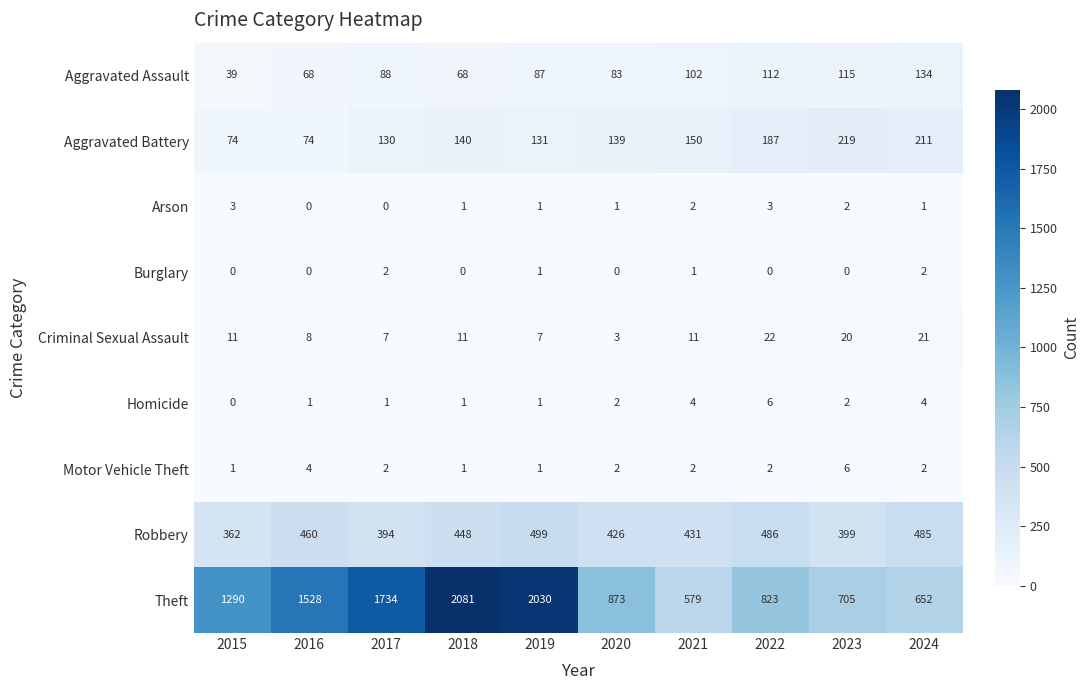

What is the difference between the Theft values at 2020 and 2023?

168